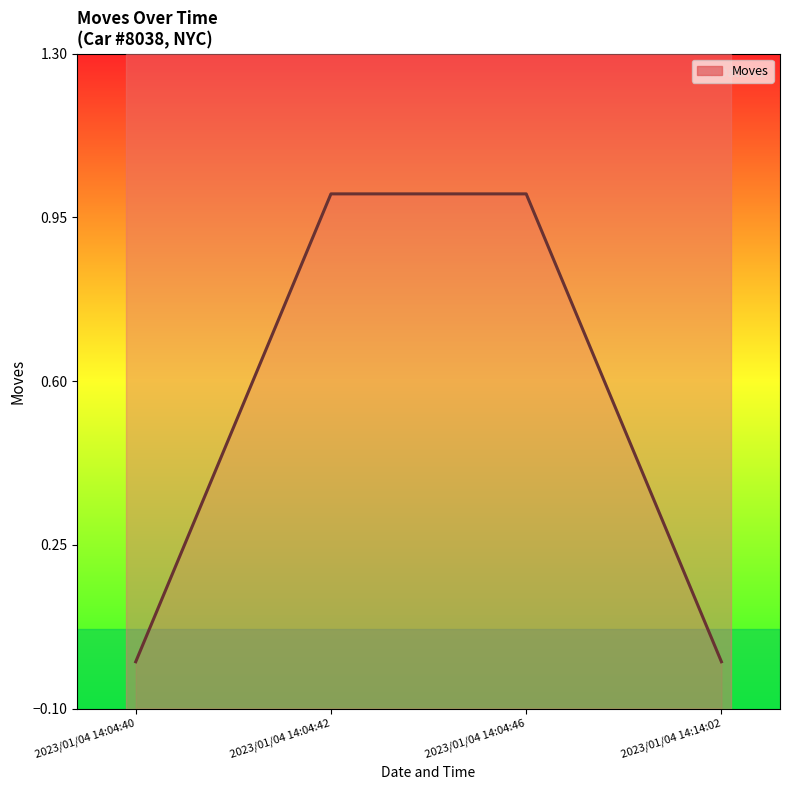

What is the maximum value shown in the chart?

1